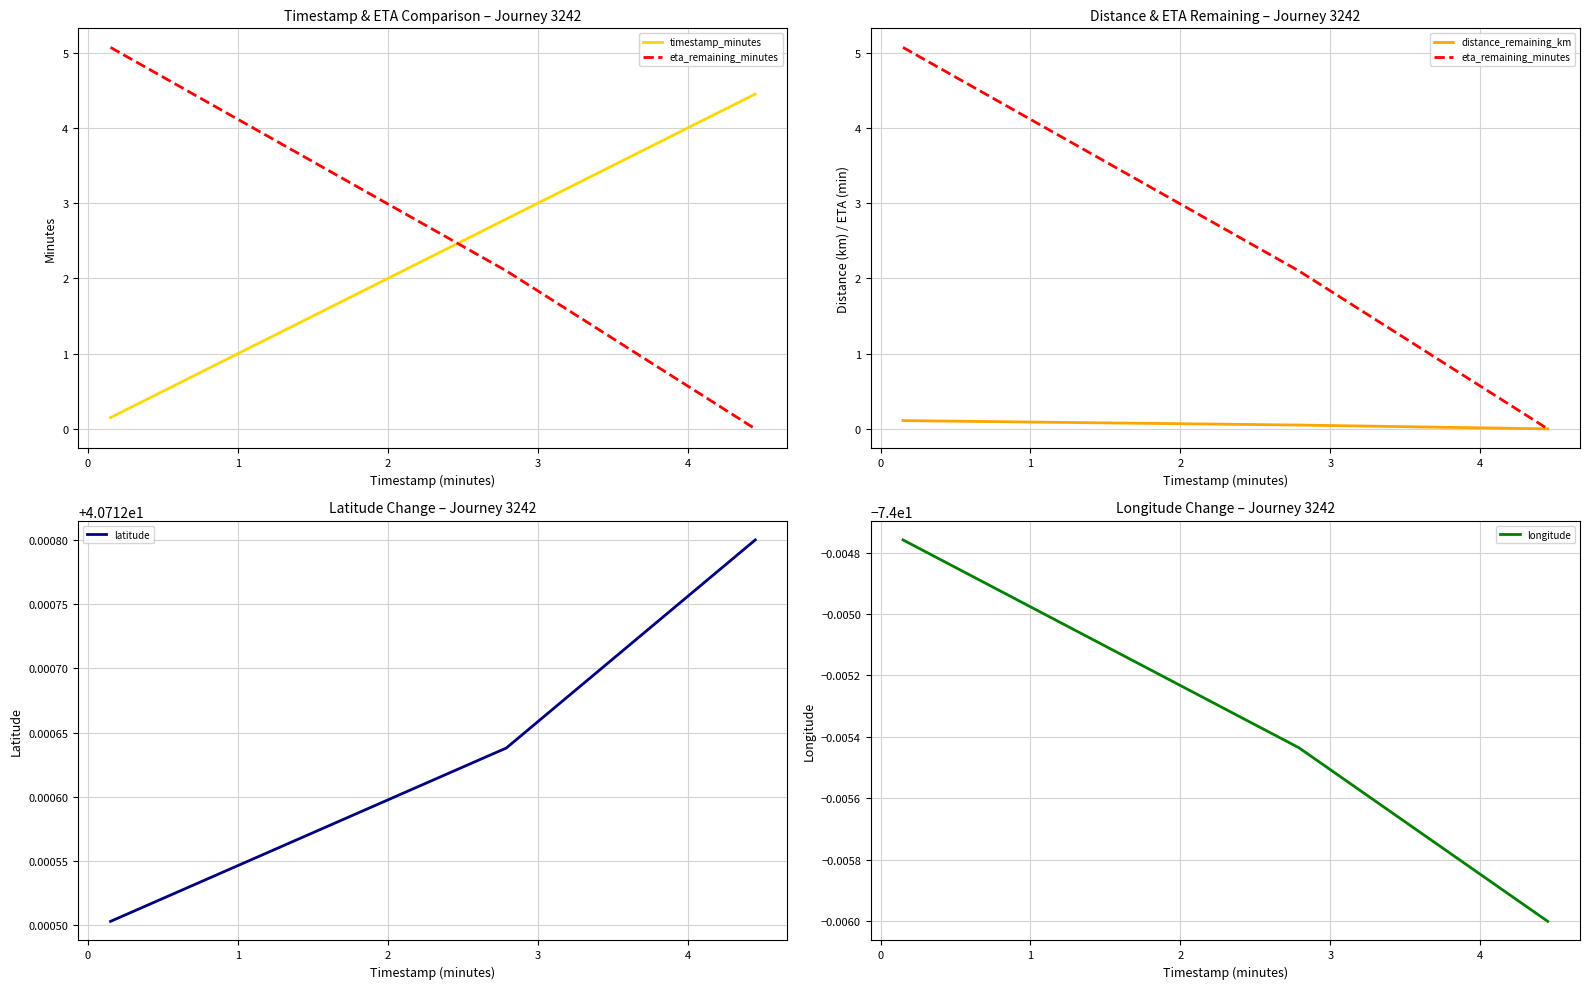

At how many categories does at least one series exceed -68?

3